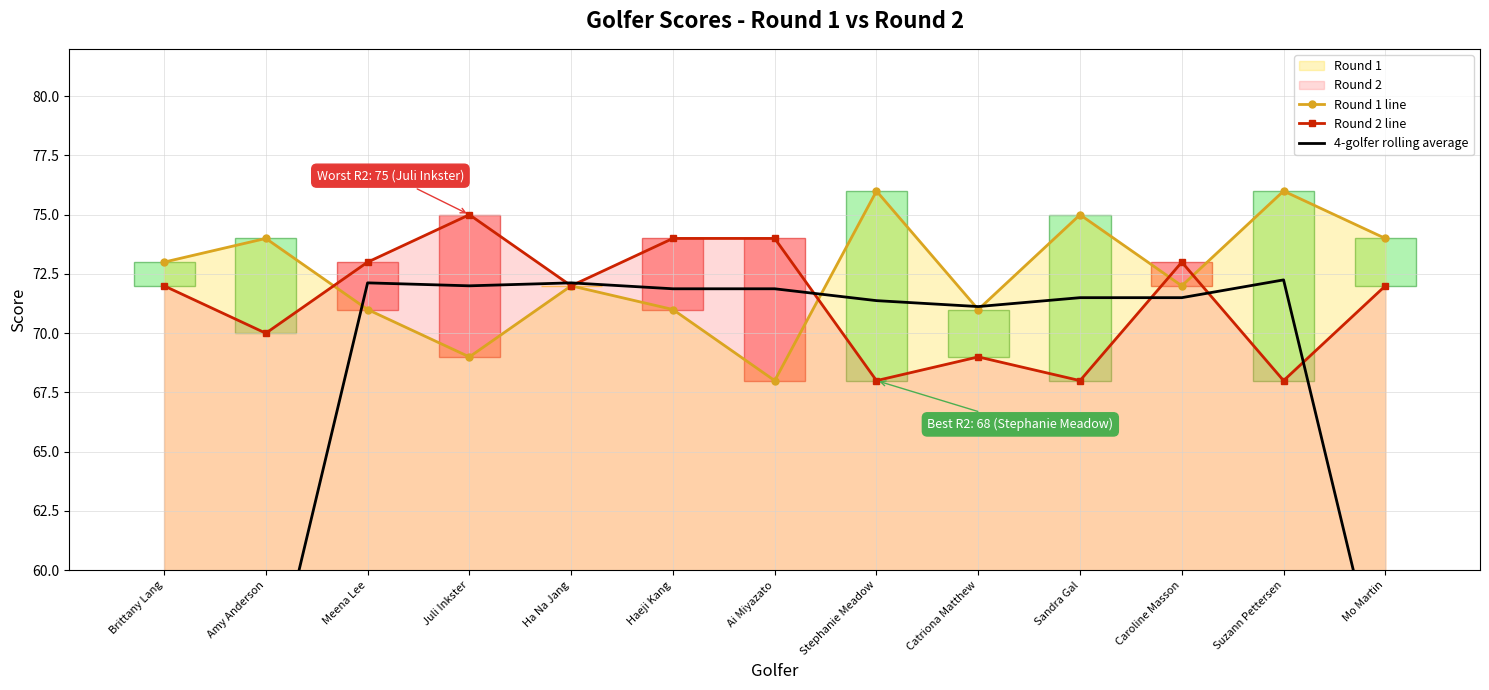

Reading left to right, list all the values displayed in this chart.

Round 1 line: 73.0	74.0	71.0	69.0	72.0	71.0	68.0	76.0	71.0	75.0	72.0	76.0	74.0
Round 2 line: 72.0	70.0	73.0	75.0	72.0	74.0	74.0	68.0	69.0	68.0	73.0	68.0	72.0
4-golfer rolling average: 36.1	54.1	72.1	72.0	72.1	71.9	71.9	71.4	71.1	71.5	71.5	72.2	54.4